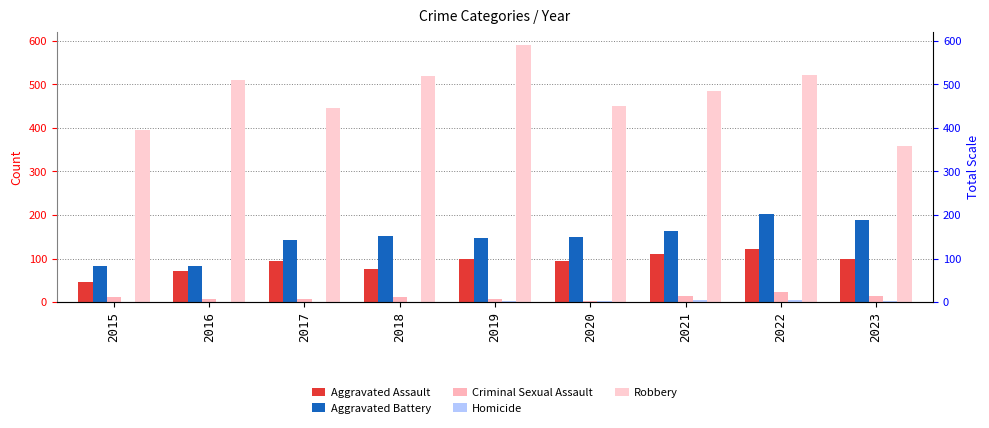

The Aggravated Assault series shows 40 at 2016. True or false?

False